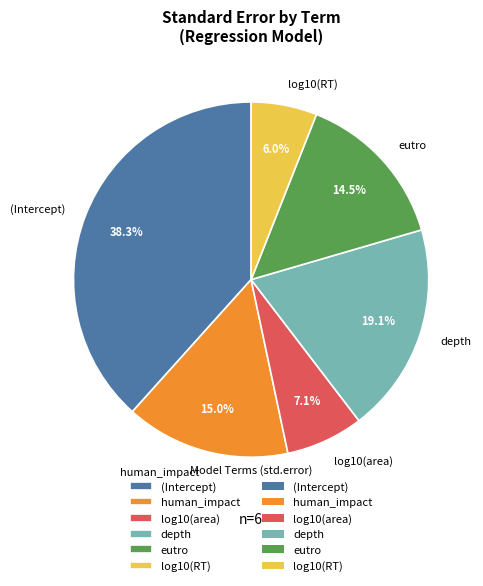

Is log10(area) the majority of the pie?

No